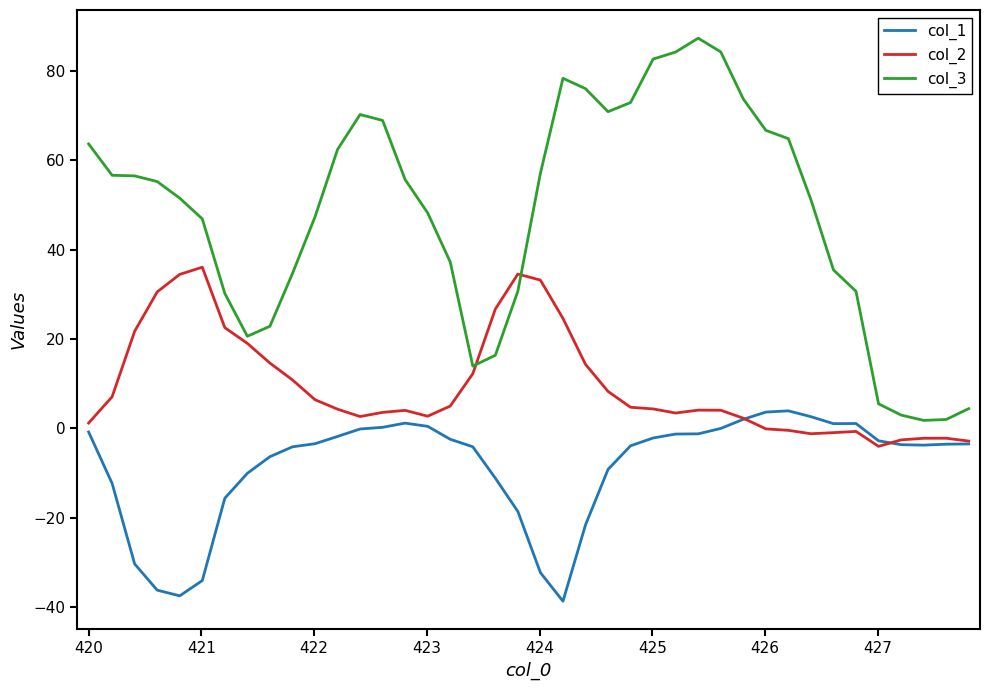

What is the average value of the col_1 series?

-8.5